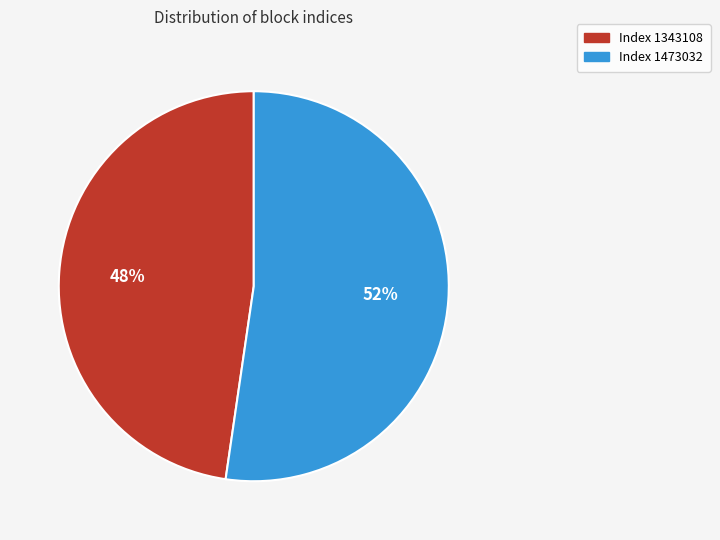

Is there any slice that represents more than half of the pie?

Yes